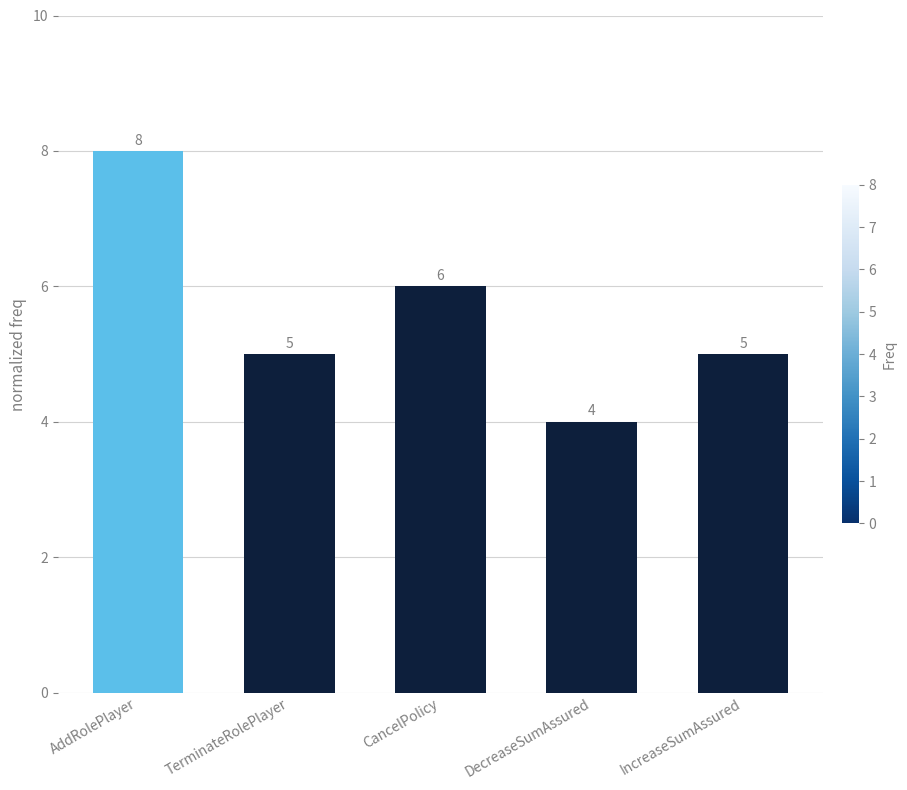

What is the ratio of the value at CancelPolicy to the value at AddRolePlayer?

0.8